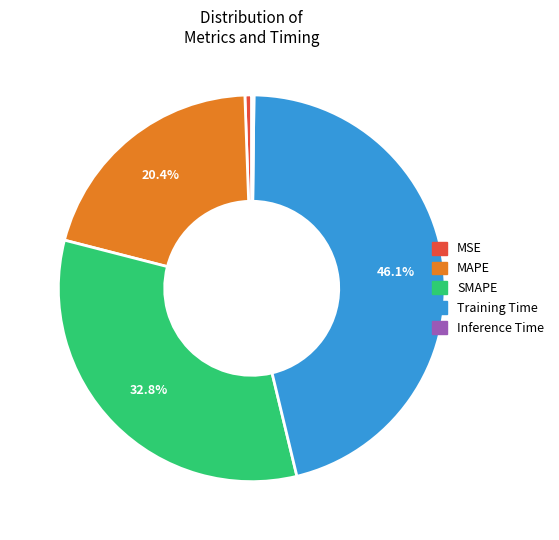

What is the largest slice in the pie chart?

Training Time